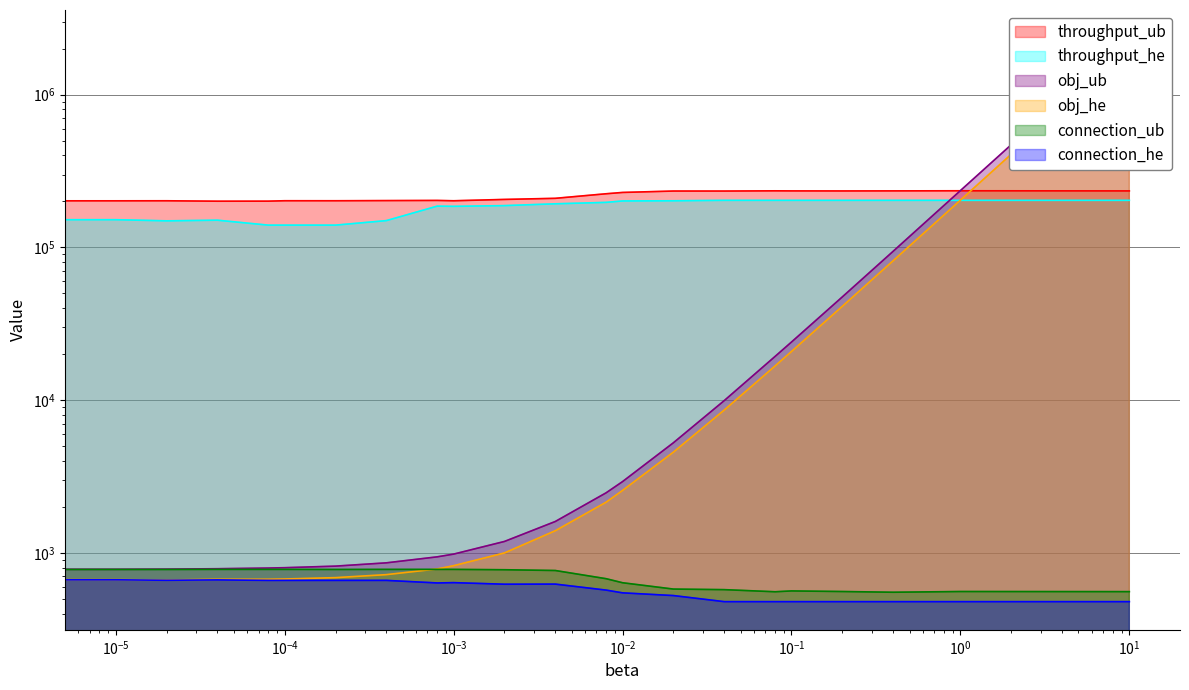

Which series has the largest range (max minus min)?

obj_ub